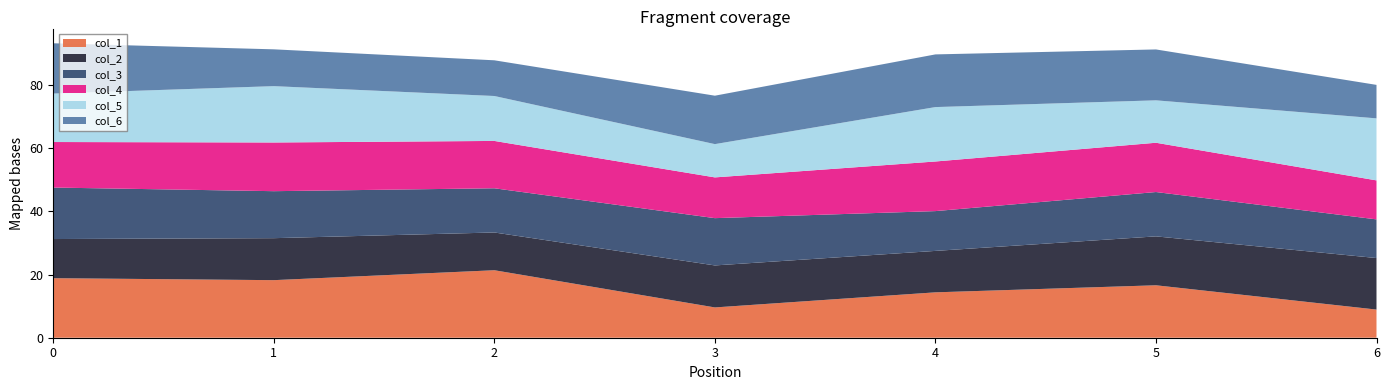

Reading left to right, transcribe all the data shown in this chart.

col_1: 0=18.8	1=18.2	2=21.3	3=9.6	4=14.4	5=16.6	6=8.9
col_2: 0=12.4	1=13.3	2=11.9	3=13.3	4=13.1	5=15.5	6=16.3
col_3: 0=16.3	1=14.9	2=14.0	3=15.0	4=12.6	5=14.0	6=12.2
col_4: 0=14.4	1=15.4	2=15.0	3=12.9	4=15.7	5=15.6	6=12.3
col_5: 0=15.3	1=17.8	2=14.2	3=10.5	4=17.2	5=13.4	6=19.6
col_6: 0=15.9	1=11.6	2=11.3	3=15.3	4=16.7	5=16.1	6=10.6